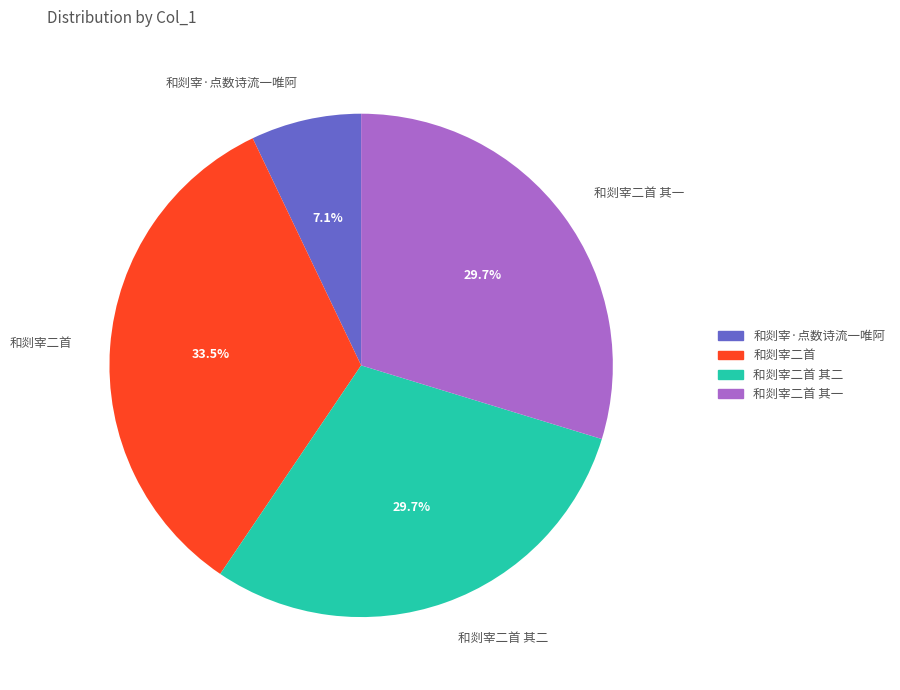

The 和剡宰二首 其一 slice represents 23% of the pie. True or false?

False